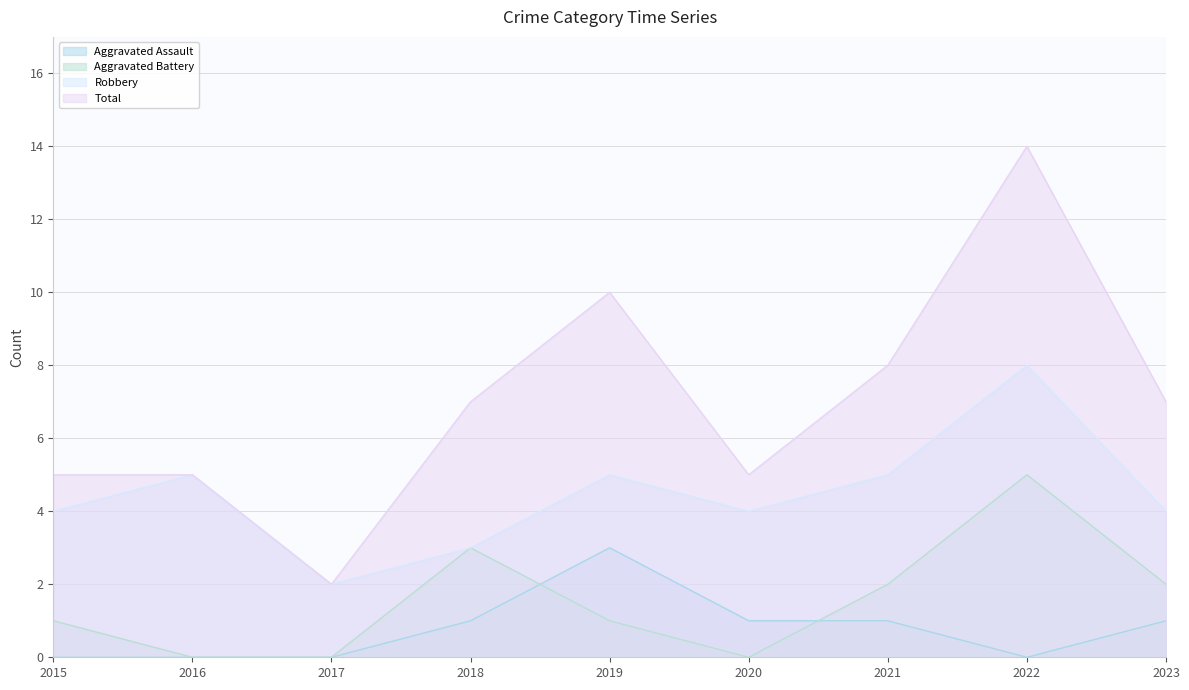

In Robbery, how many points are higher than both neighbors (excluding endpoints)?

3